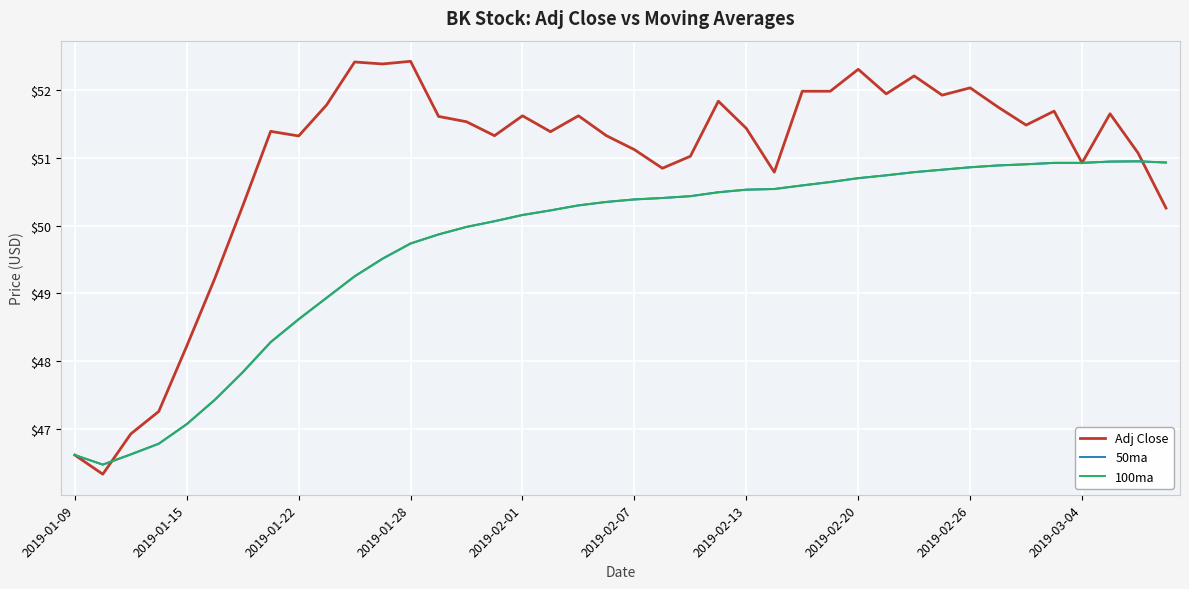

What is the value of the 50ma point at the 13th from the left?

49.7